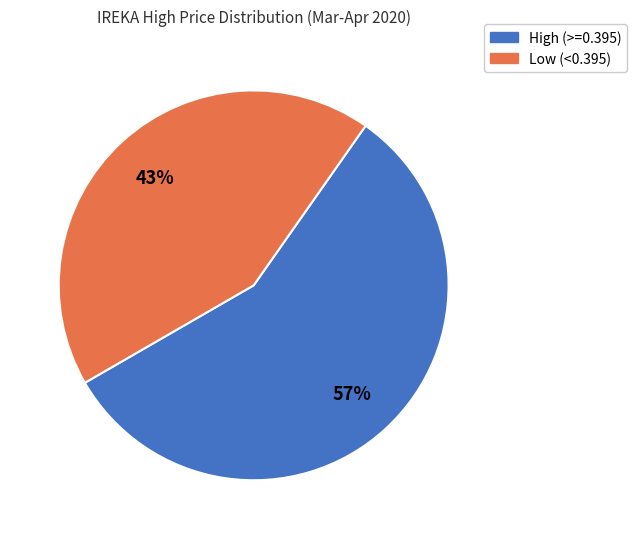

Is the sum of Low (<0.395) and High (>=0.395) greater than half?

Yes